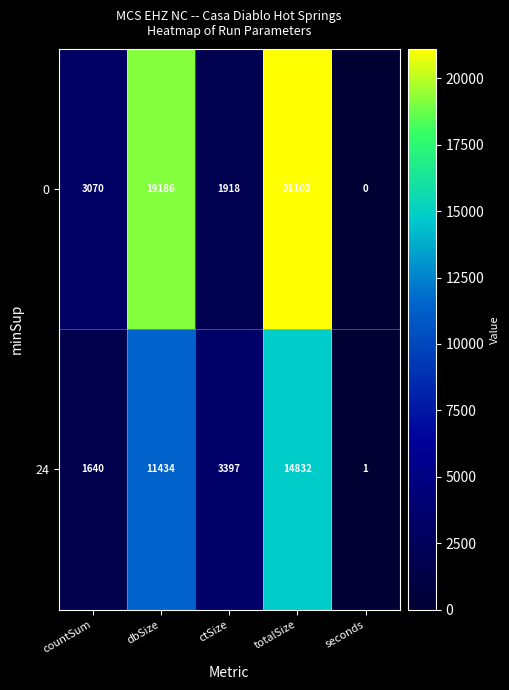

Reading left to right, list all the values displayed in this chart.

0: 3070	19186	1918	21103	0
24: 1640	11434	3397	14832	1